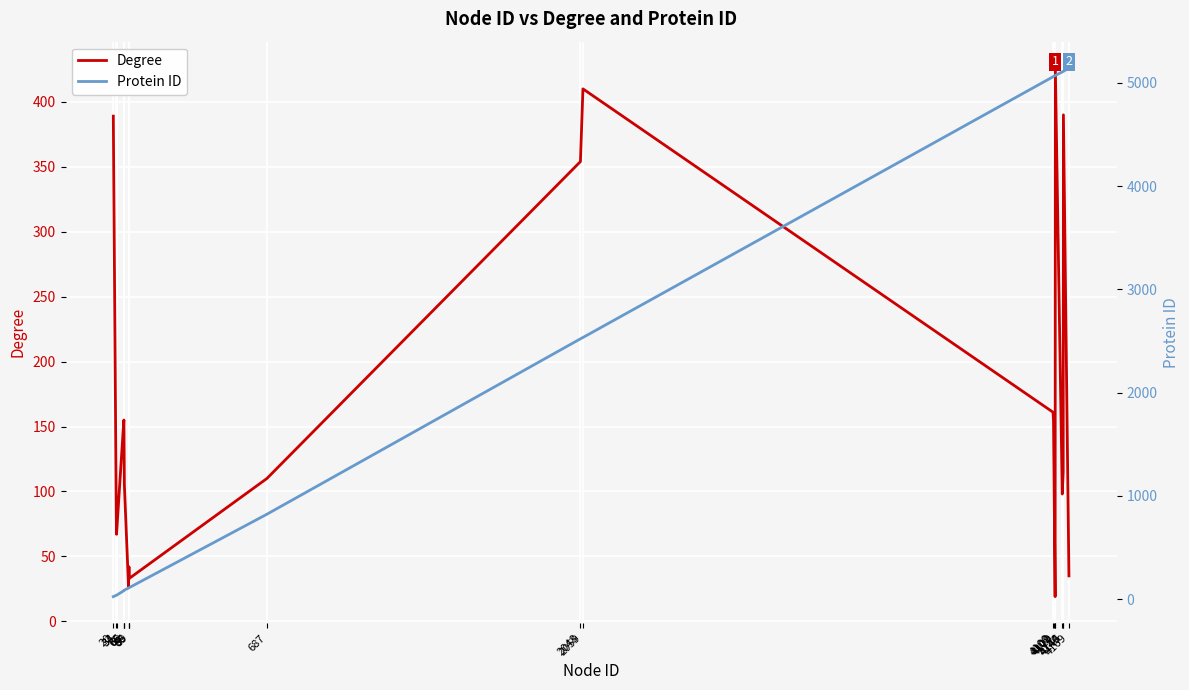

What is the value of the Degree point at the 12th from the left?

410